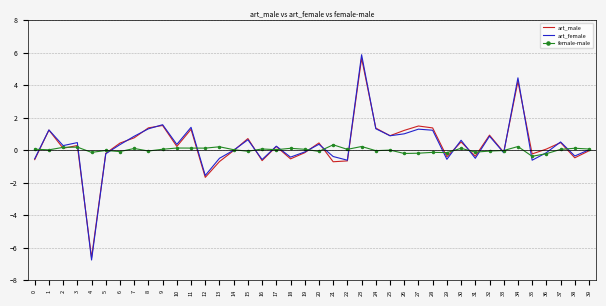

Is it true that art_female equals 1.2 at 1?

True